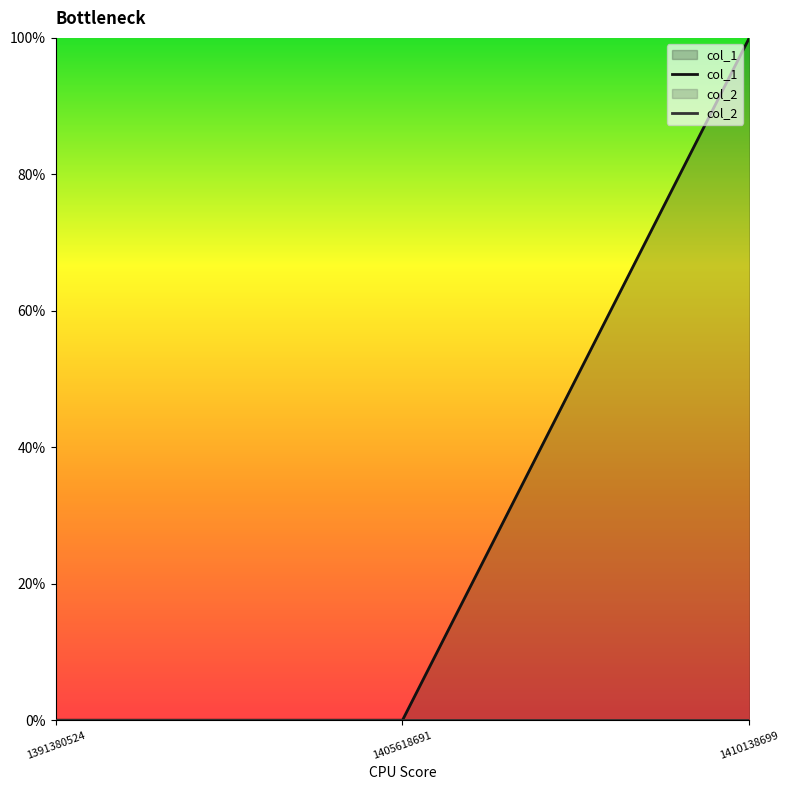

At how many categories does at least one series exceed 0?

1